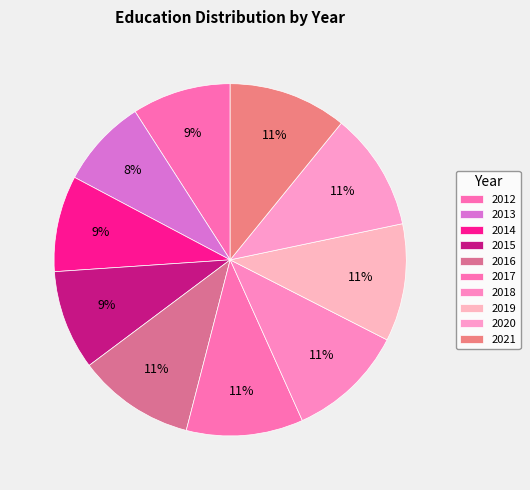

Which slice is the smallest?

2013